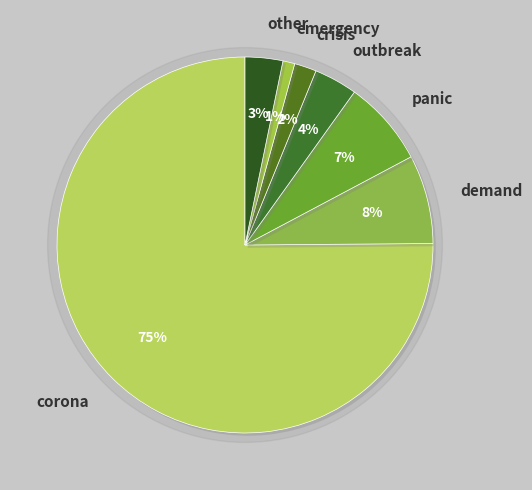

Which slice is the largest?

corona